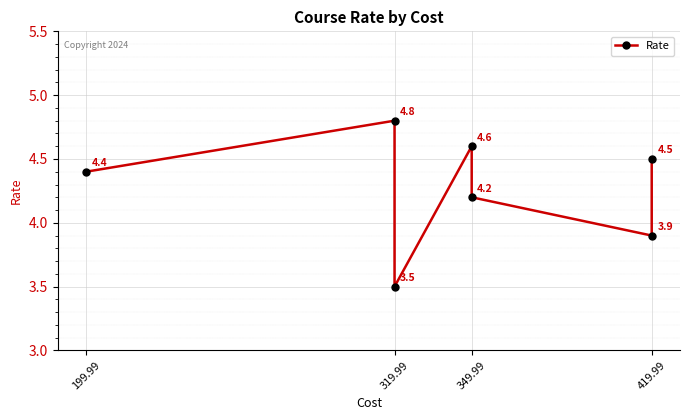

What is the difference between the maximum and minimum values?

1.3